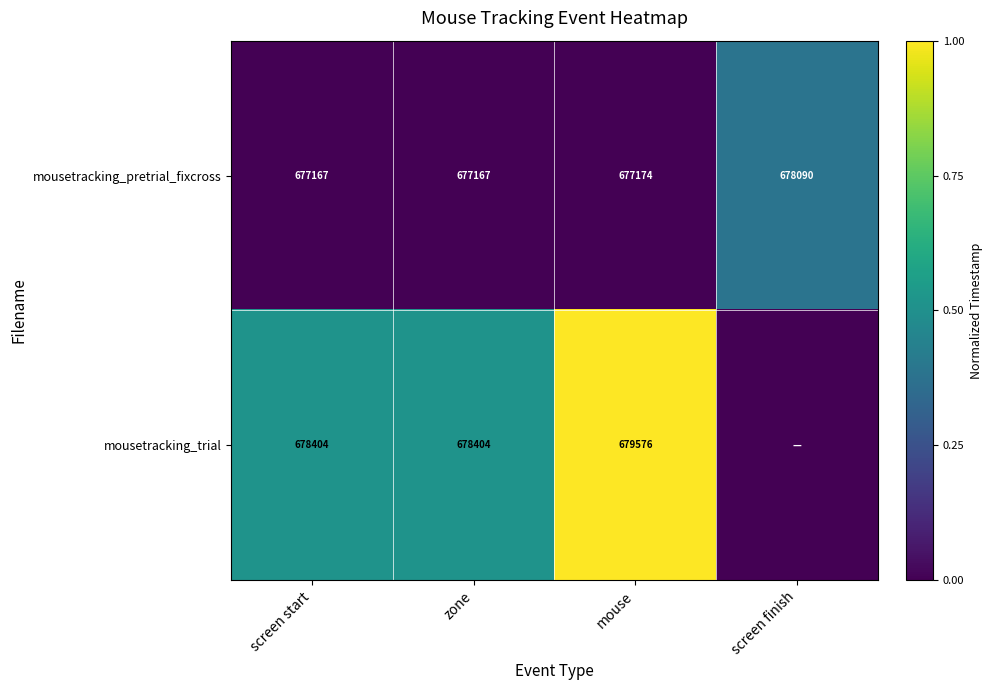

The mousetracking_trial series shows 1126001 at screen start. True or false?

False